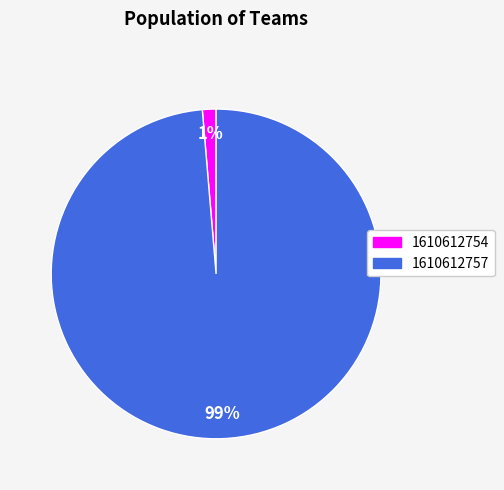

The 1610612754 slice represents 1% of the pie. True or false?

True